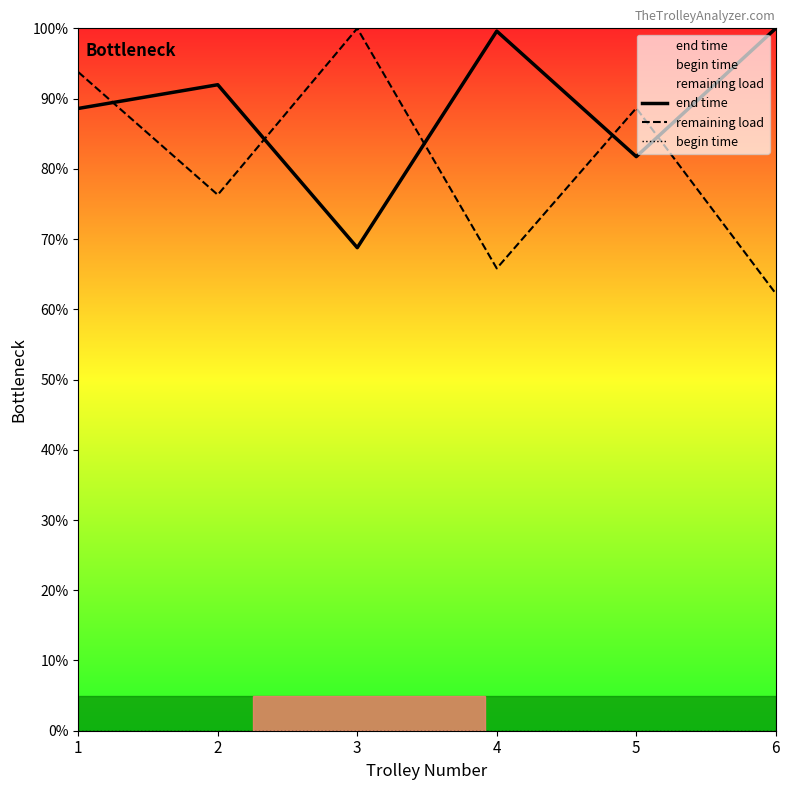

Which has a higher value, 6 or 3?

6